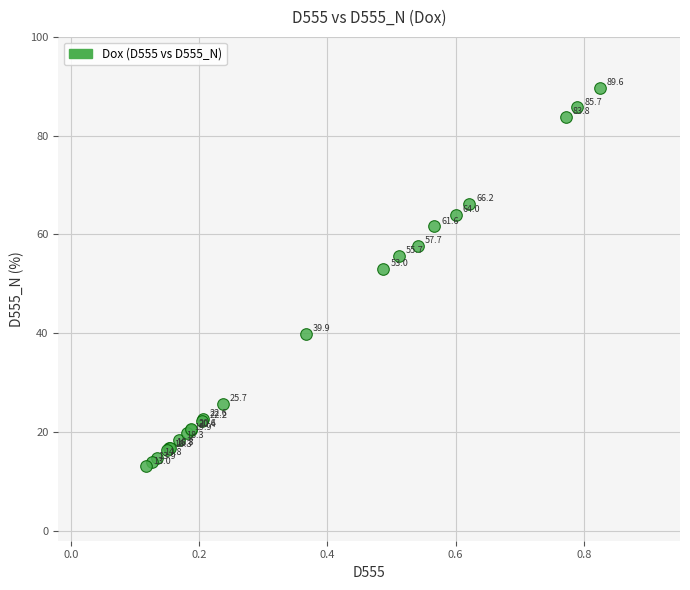

What Y value in the scatter plot is closest to 51?

53.0